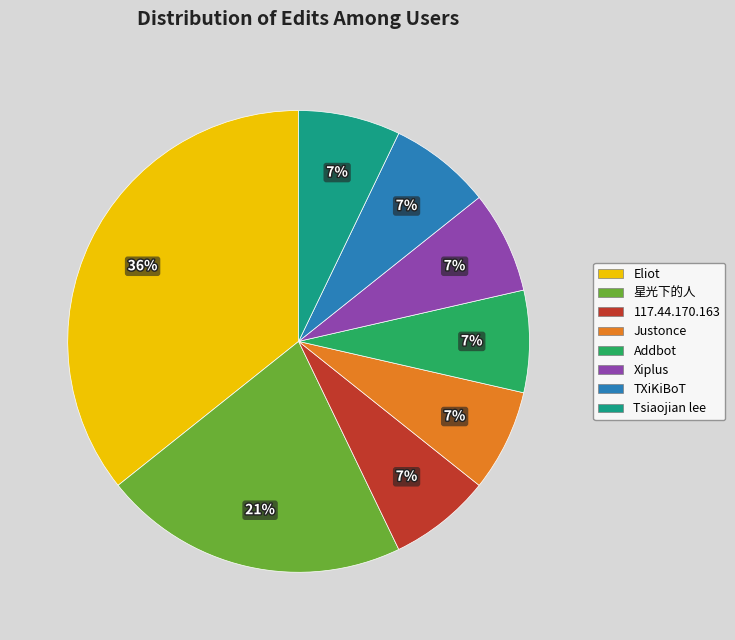

How many segments does this pie chart have?

8